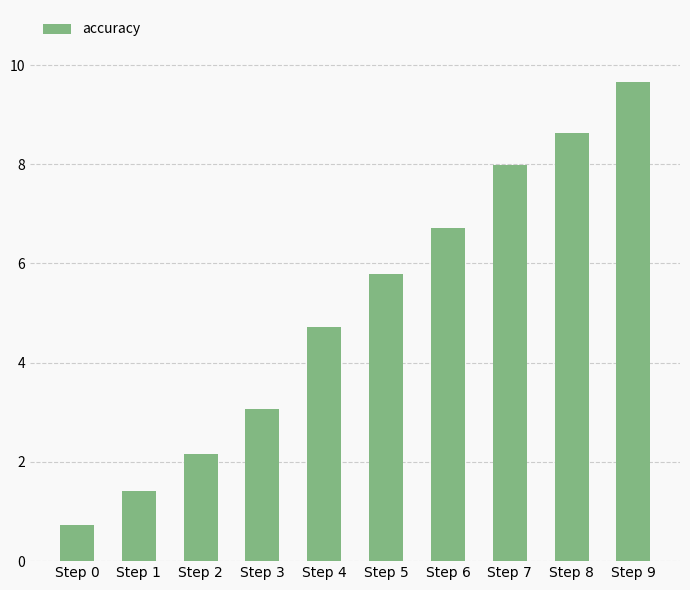

True or false: the data shows 8.6 at Step 8.

True